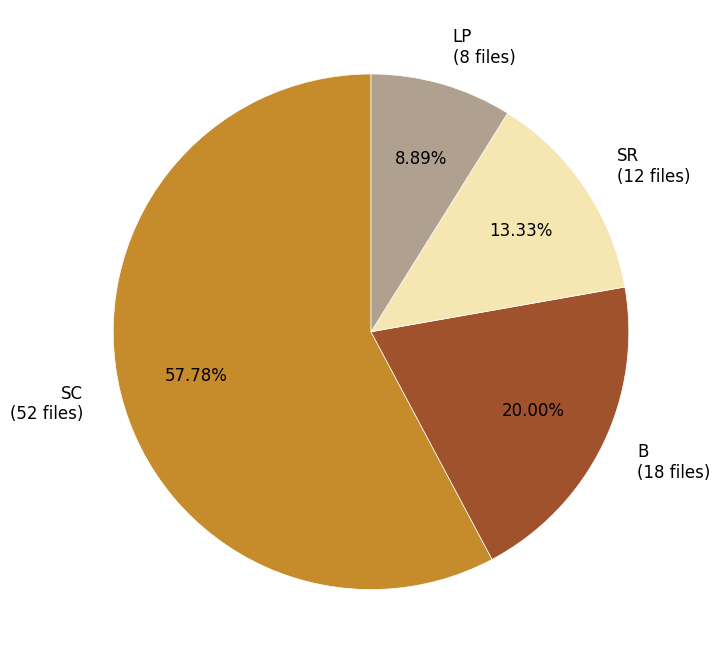

Is there a majority slice in this chart?

Yes